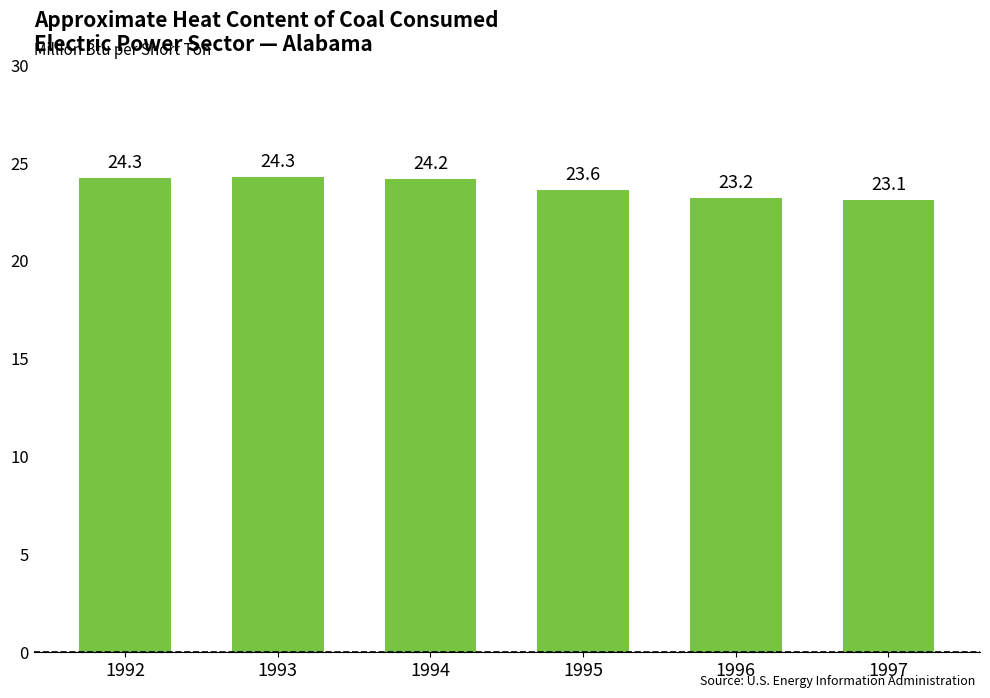

The value at 1993 is 39.9. True or false?

False